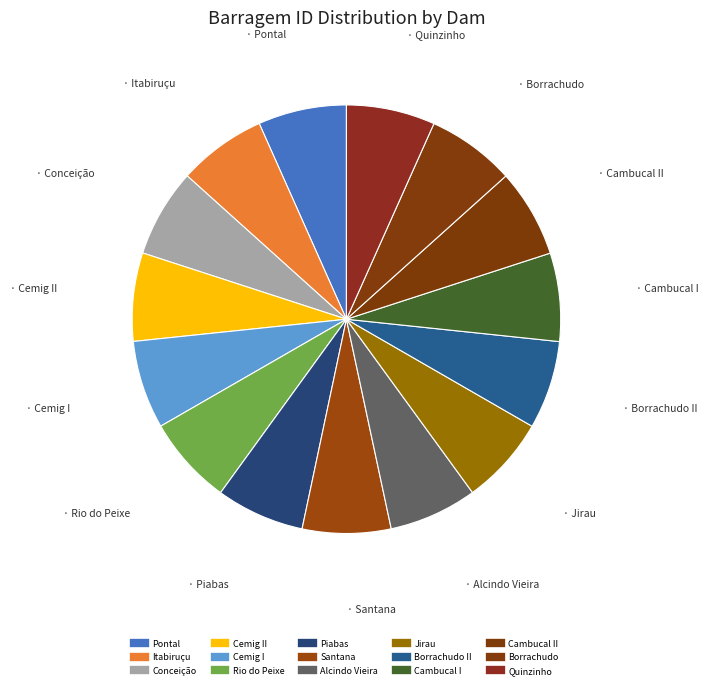

Count the number of slices in the pie.

15